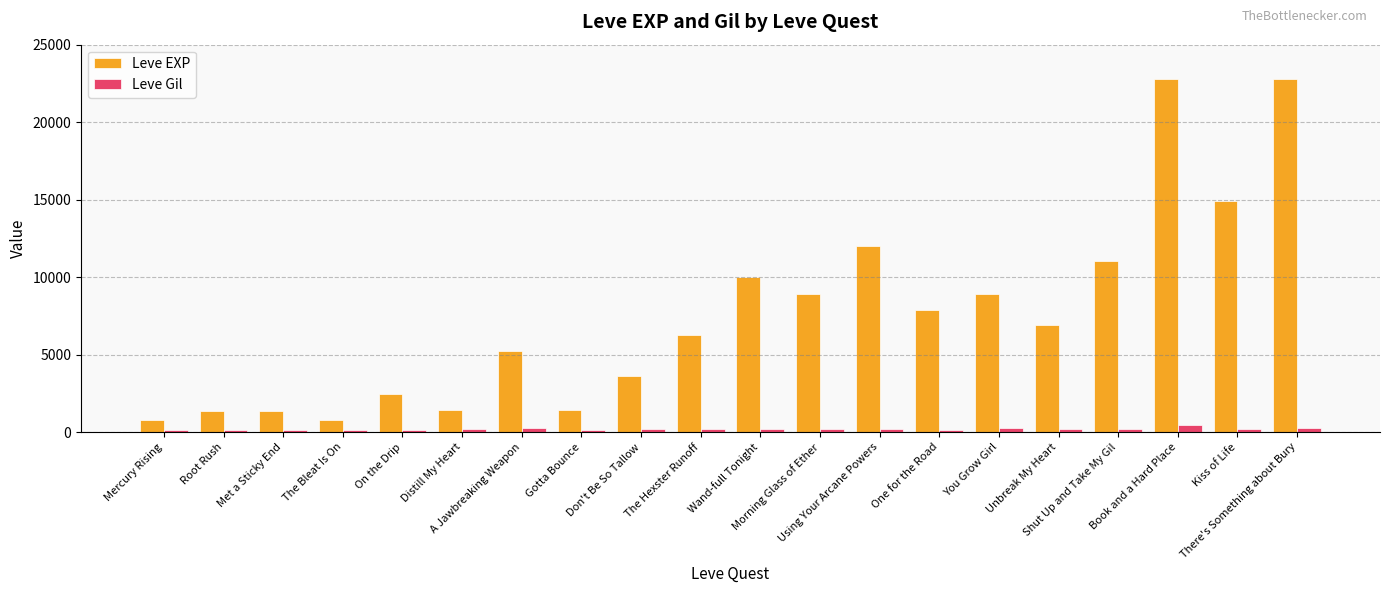

What is the value of the Leve Gil bar at the 10th from the left?

169